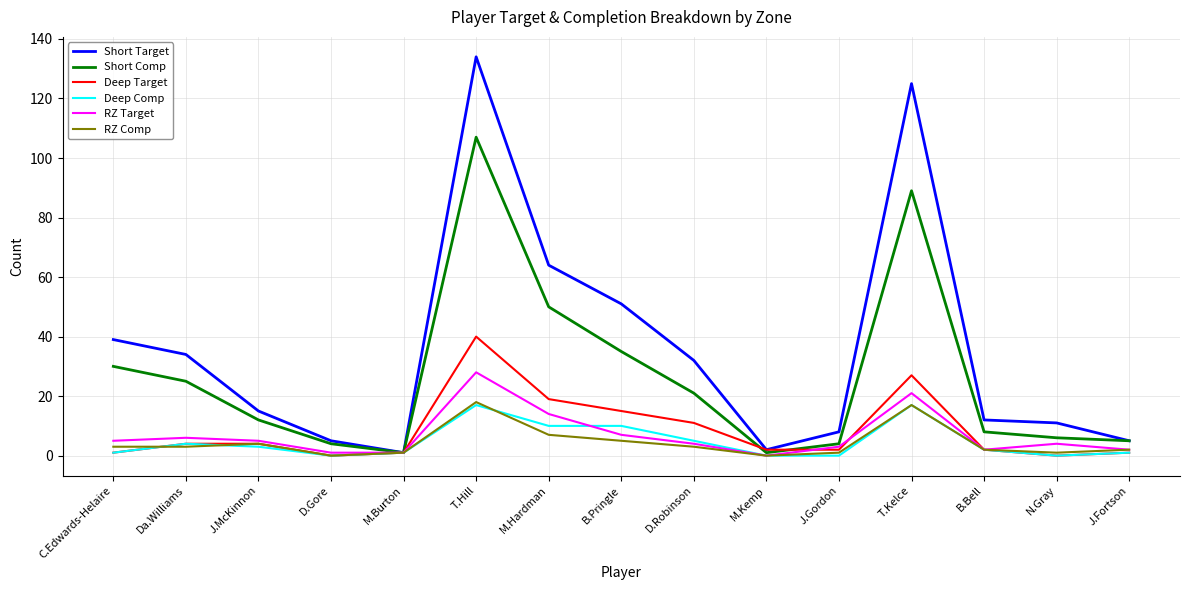

Which series has the widest spread of values?

Short Target